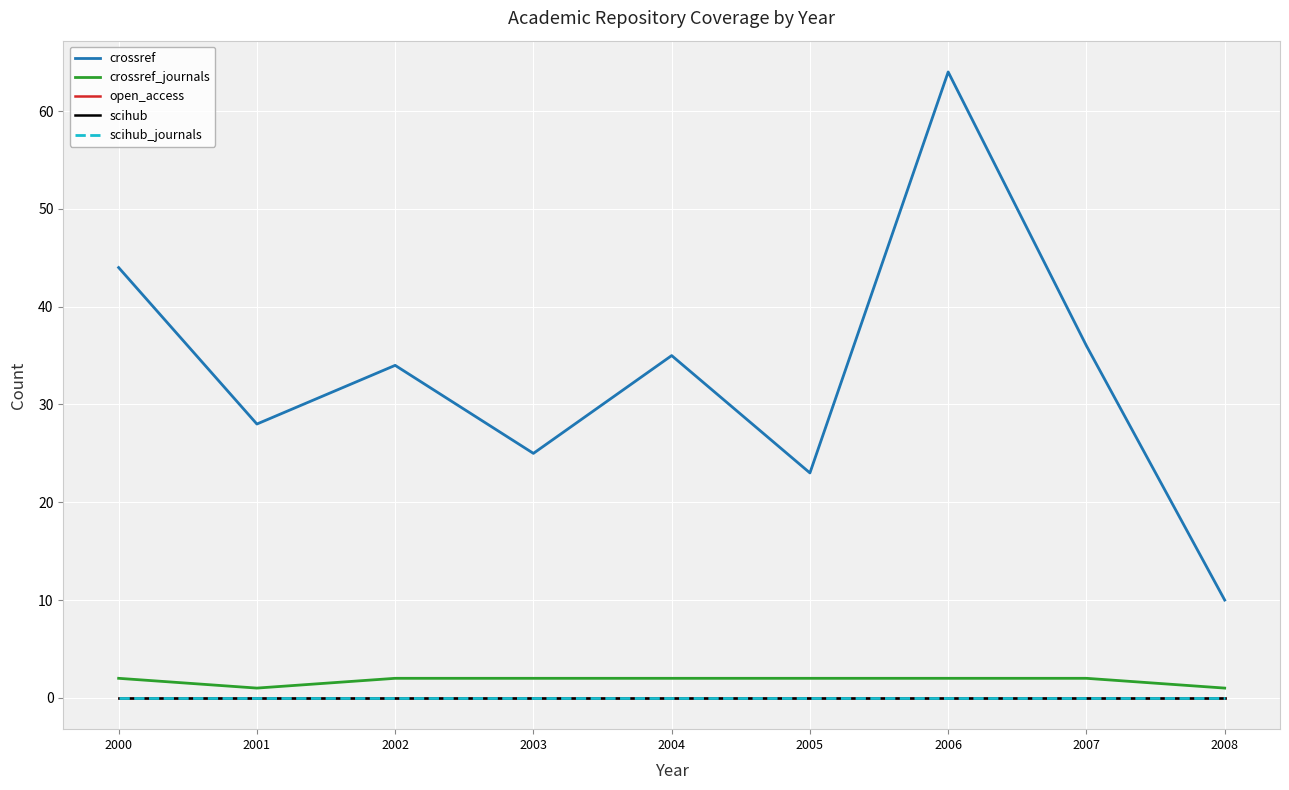

Between 2007 and 2001, which is larger?

2007